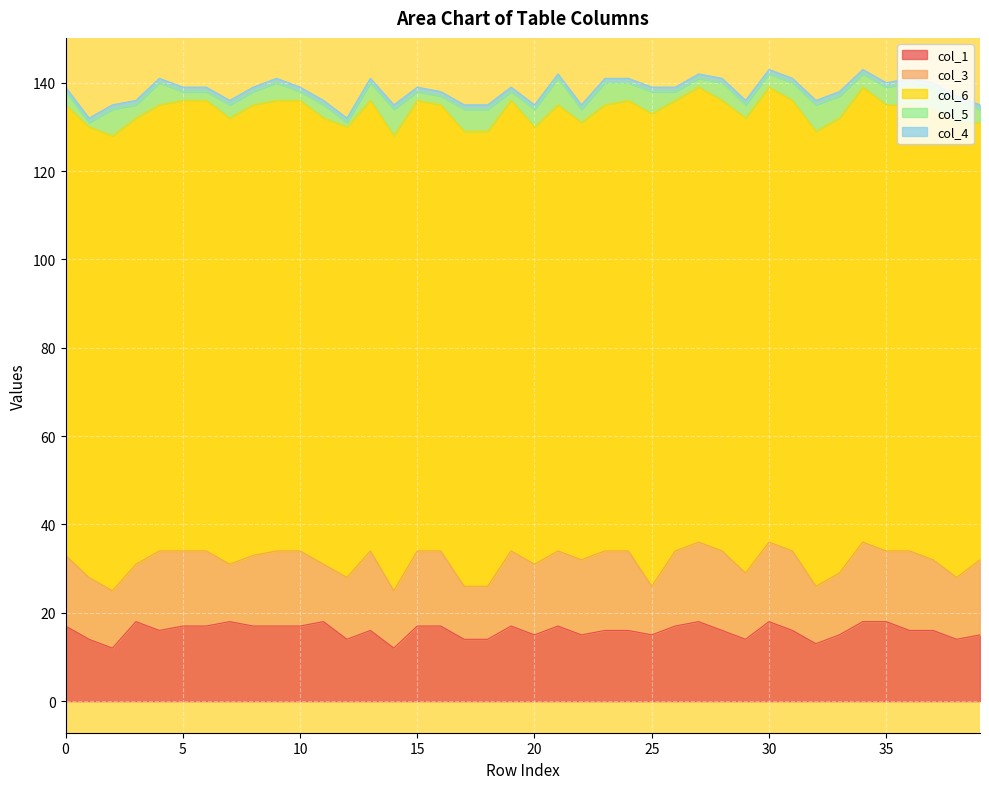

The col_4 series shows 1 at 15. True or false?

True